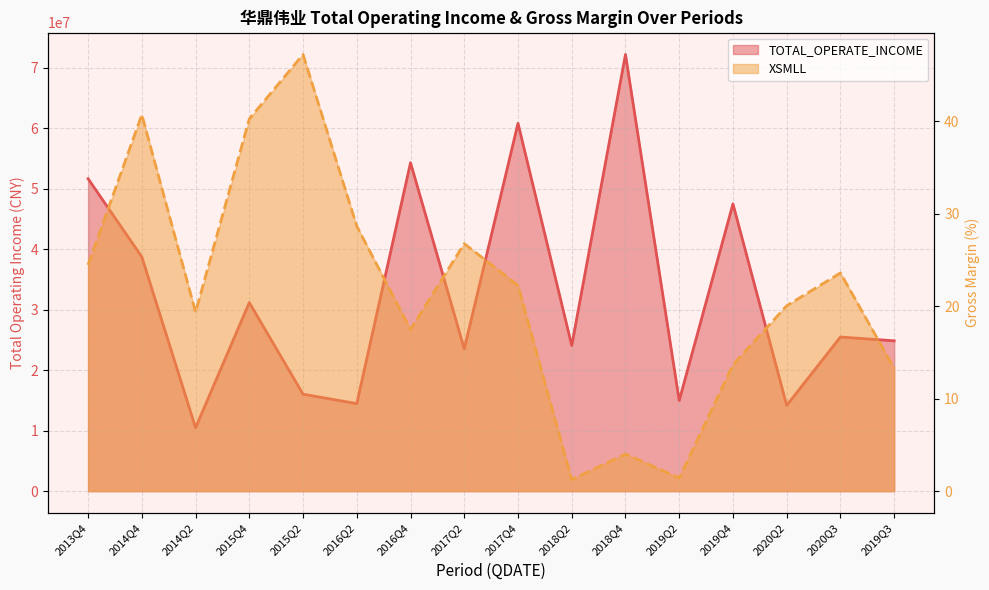

What is the average value of the XSMLL series?

21.5